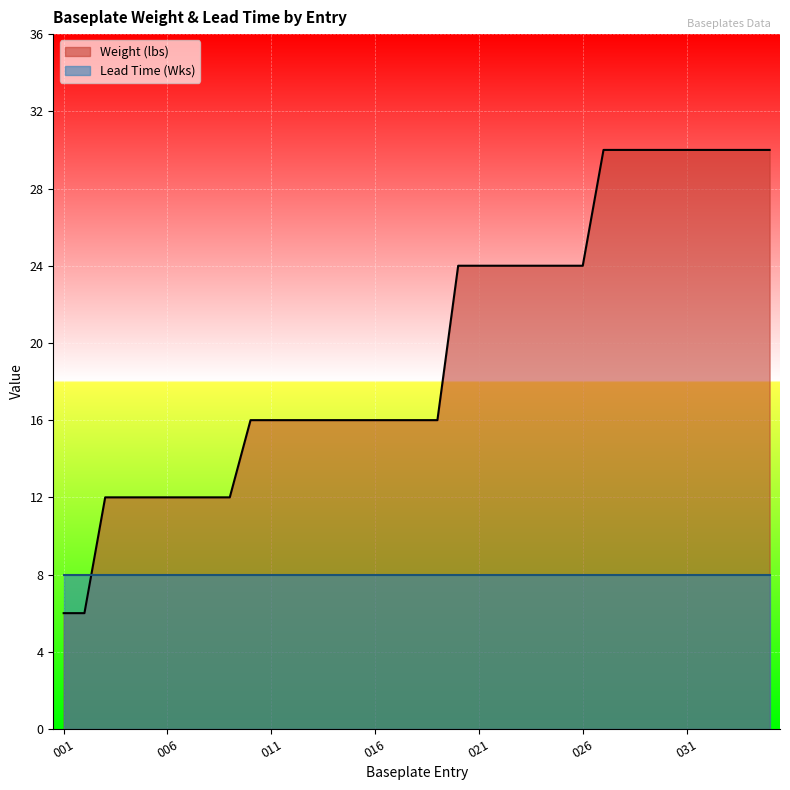

How many lines are shown in the chart?

2